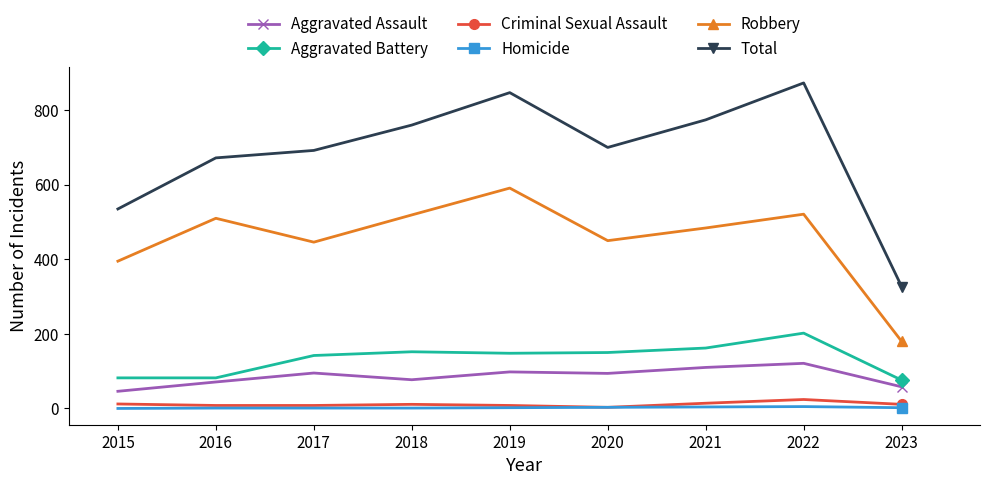

What is the total value across all series at 2017?

1384